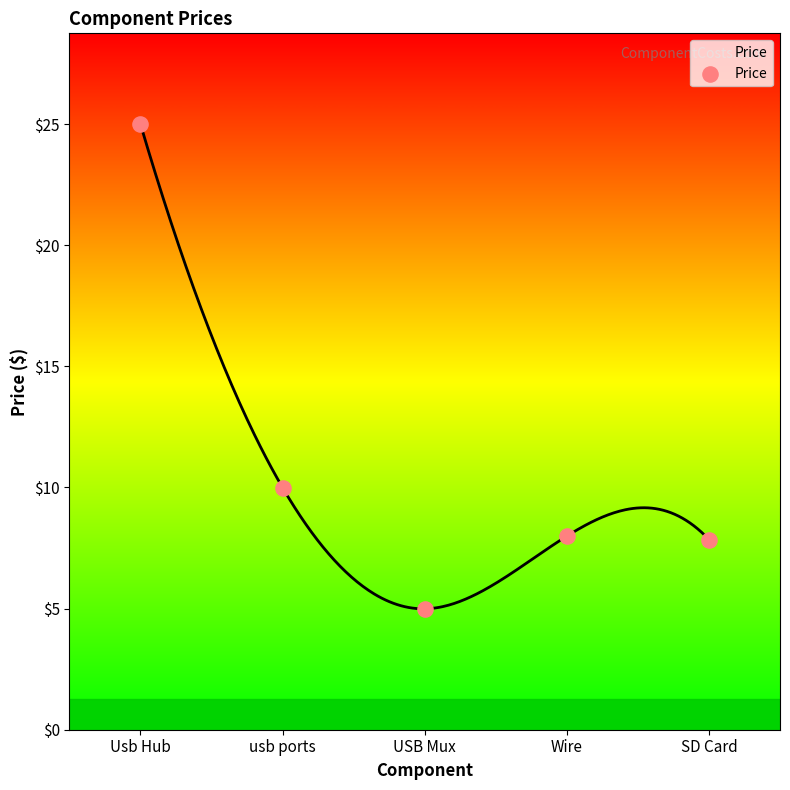

What Y value in the scatter plot is closest to 14?

10.0